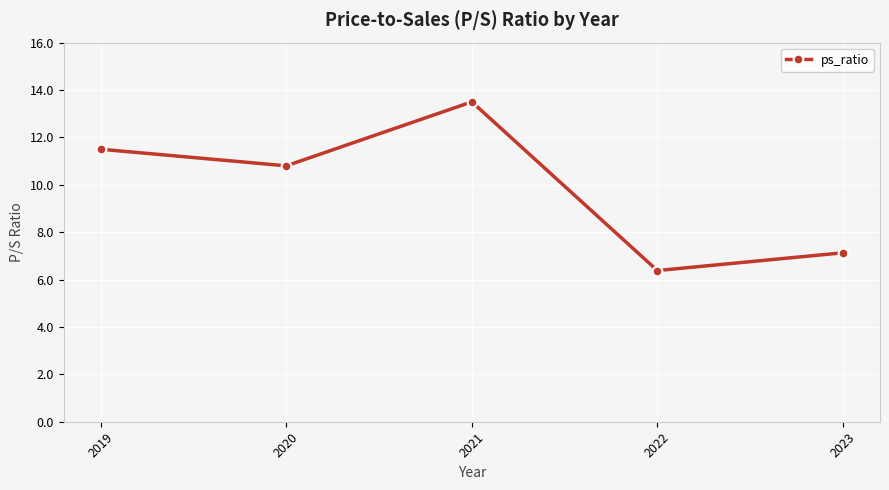

Rank the categories by value from lowest to highest.

2022, 2023, 2020, 2019, 2021